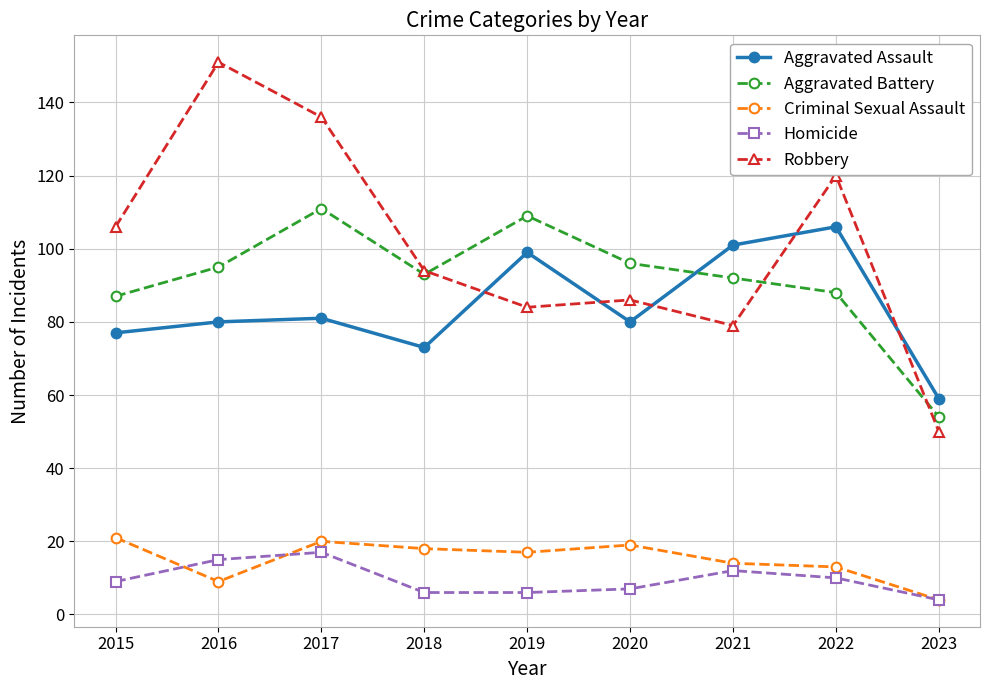

What is the lowest value of the Homicide series?

4